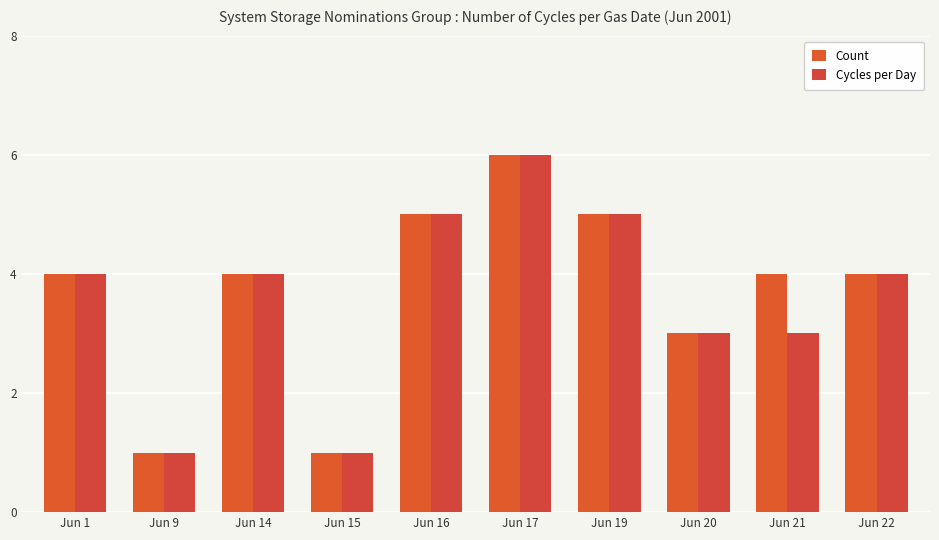

Count the number of categories in the chart.

10